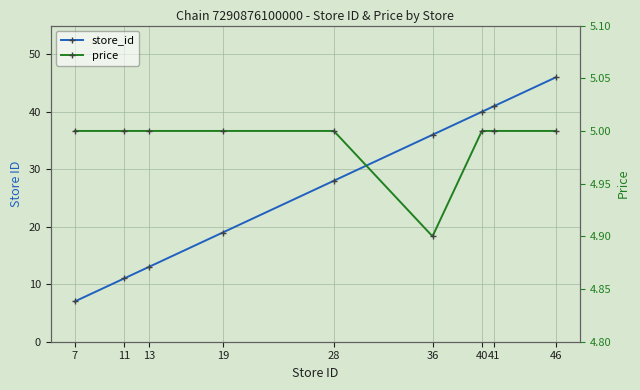

Which label corresponds to the largest value in the chart?

46